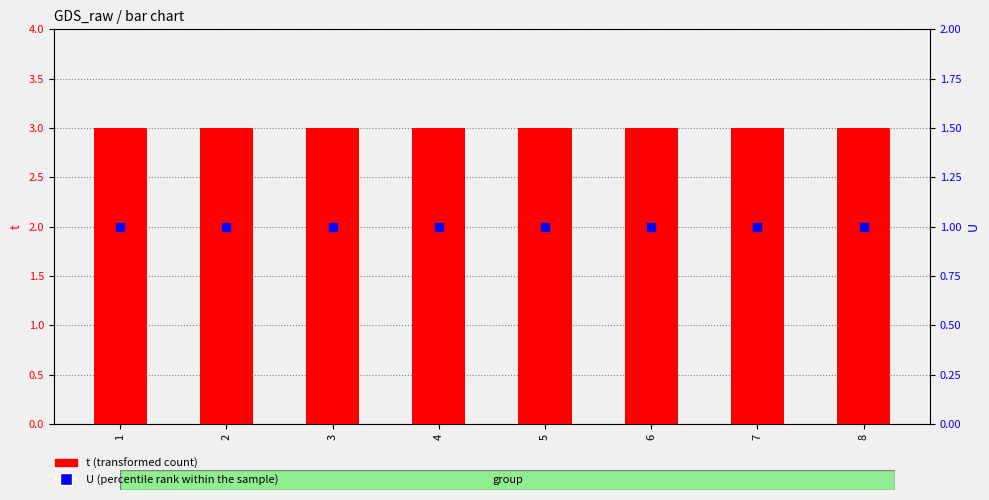

At which category is the sum across all series the highest?

1